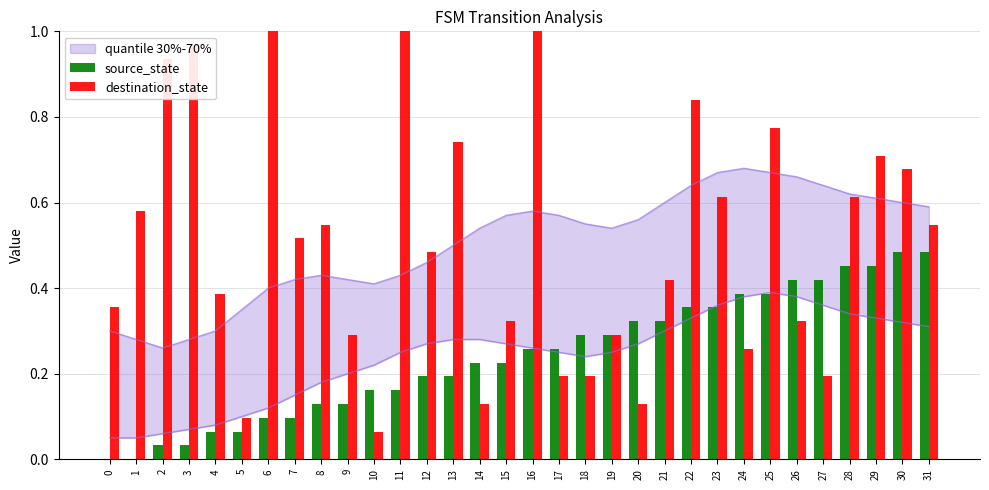

Rank the series by their average value, from highest to lowest.

destination_state, source_state